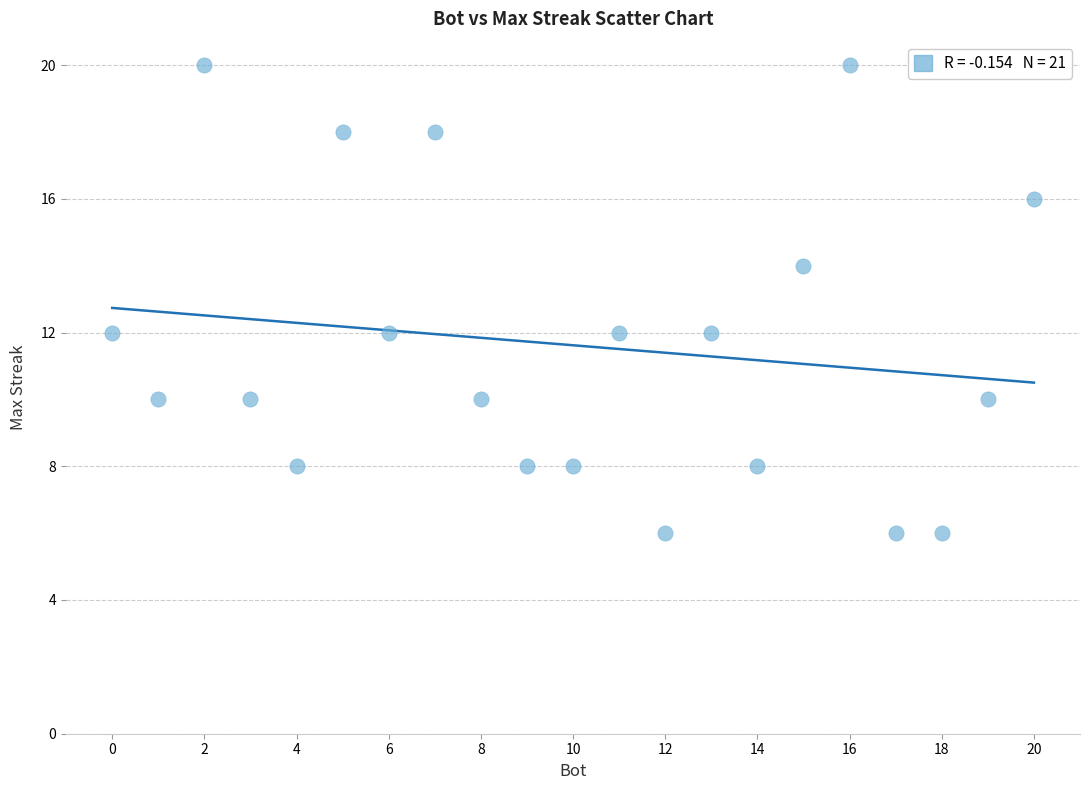

What is the range of X values (max minus min)?

20